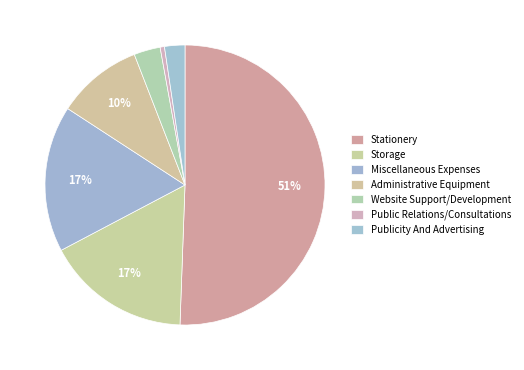

How many slices are in this pie chart?

7